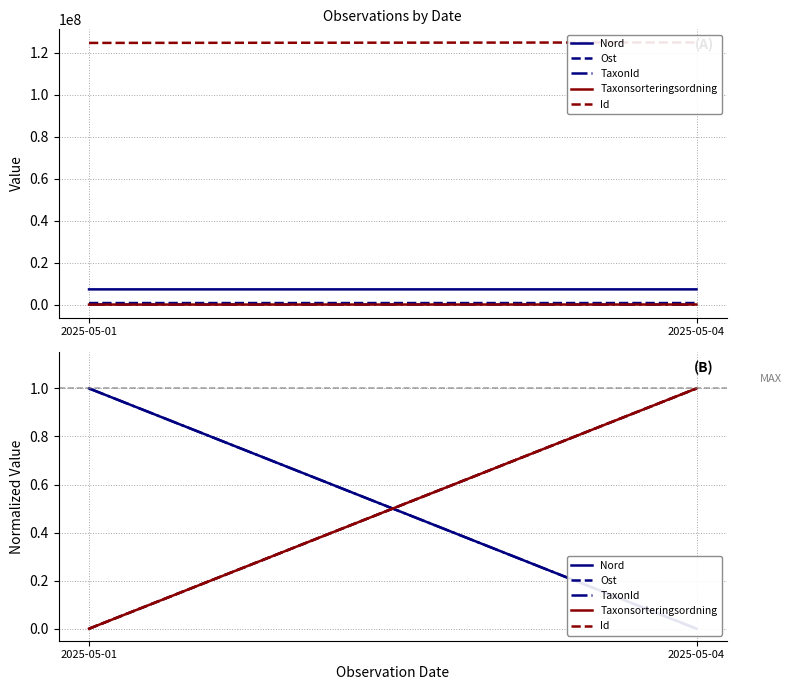

At how many categories does at least one series exceed 0?

2